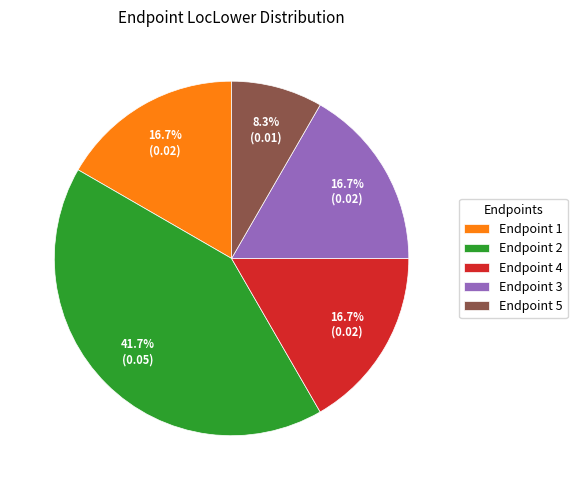

Is it true that Endpoint 1 is 5% of the pie?

False